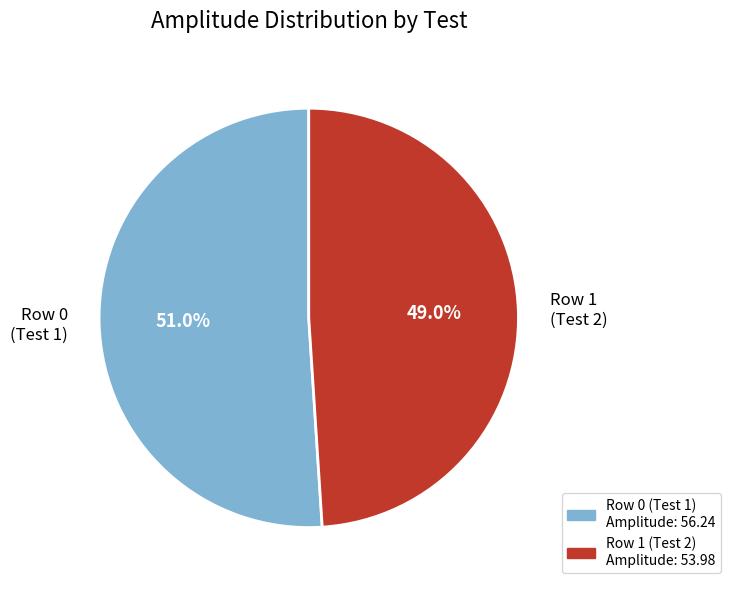

Is there any slice that represents more than half of the pie?

Yes